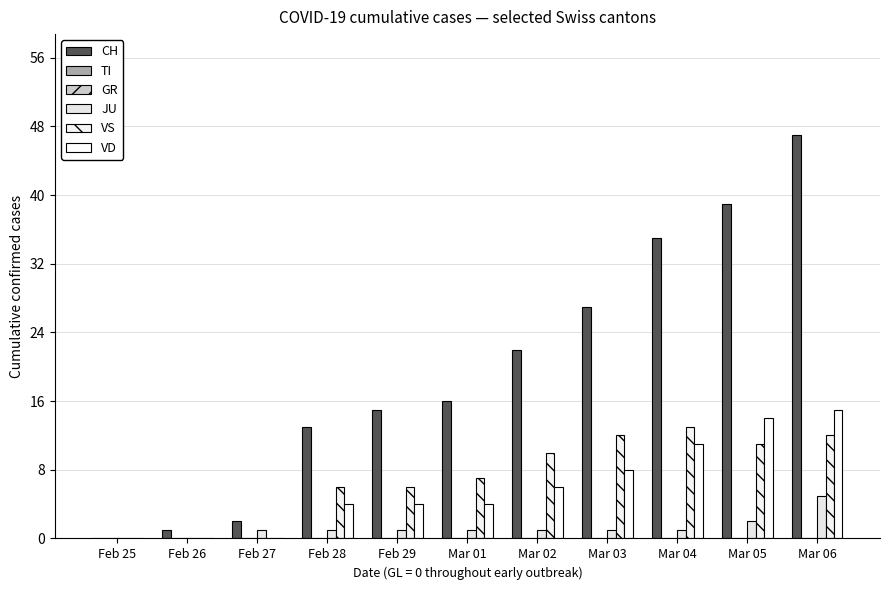

How many values in JU are above zero?

9